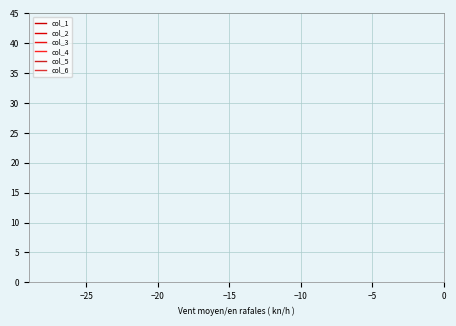

True or false: col_2 has a value of 118 at 8.

False